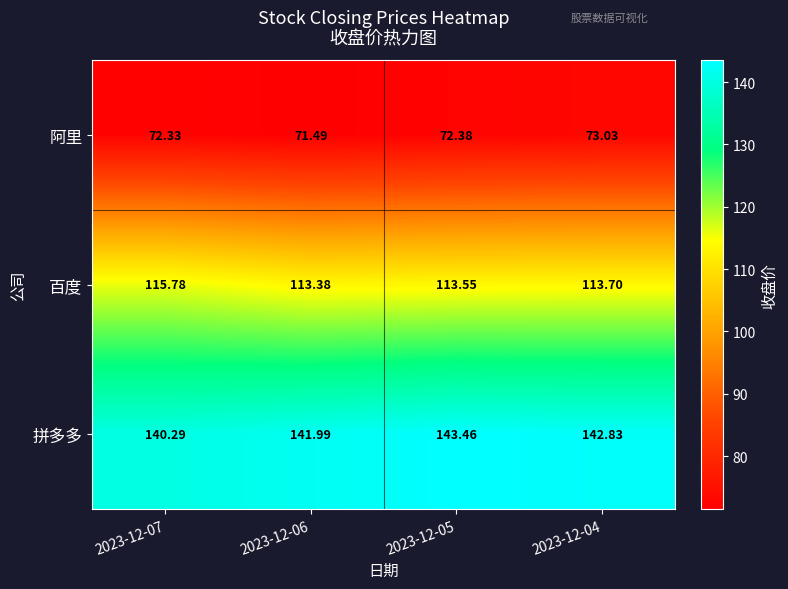

Rank the series by their maximum value, from highest to lowest.

拼多多, 百度, 阿里